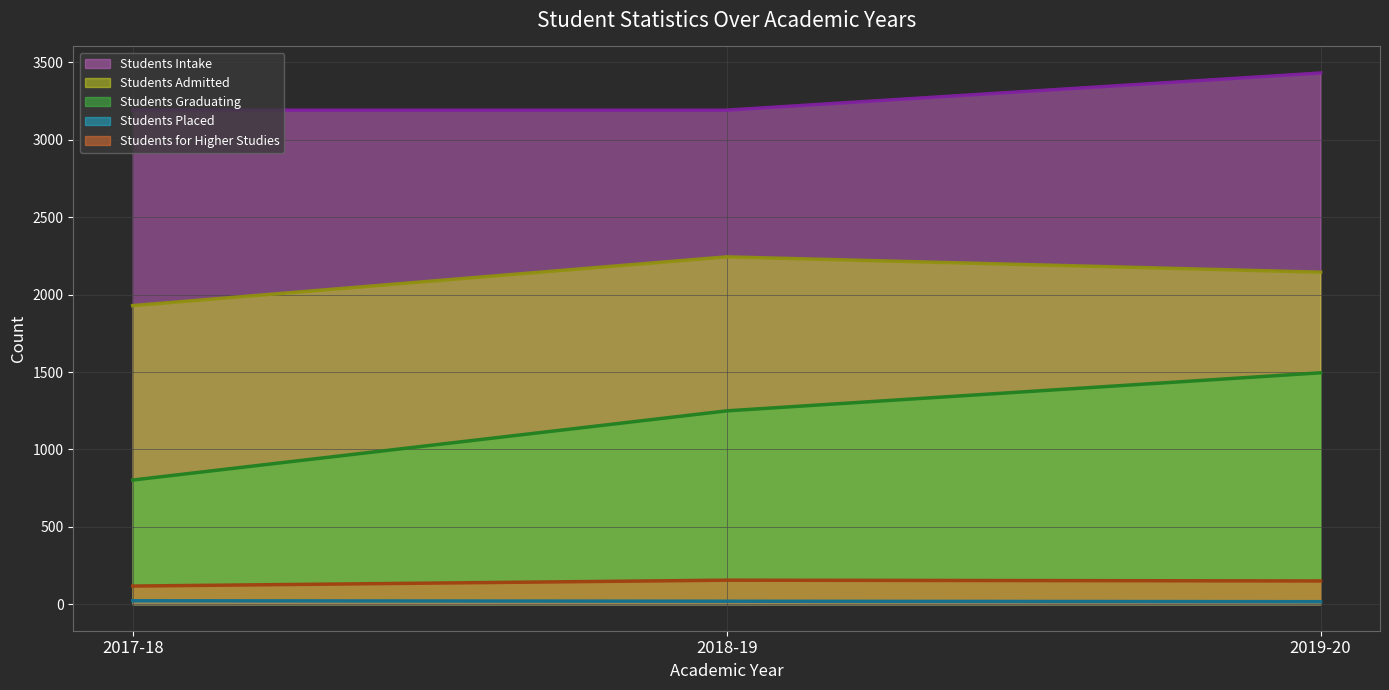

What is the sum of all Students Admitted (trend) values?

6318